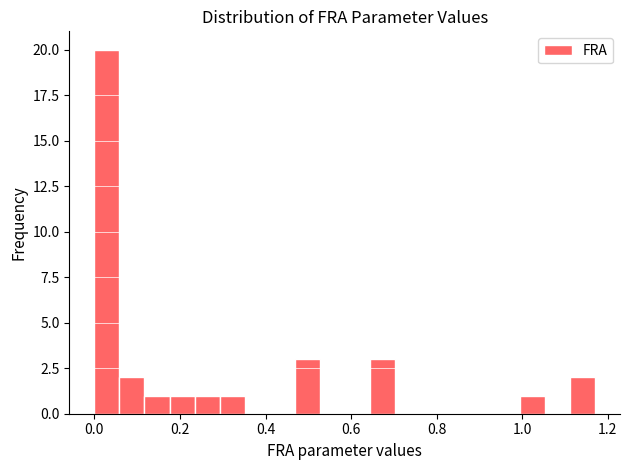

Around what value on the x-axis is the tallest bar? Give the approximate position of its centre, as read against the axis.

0.02